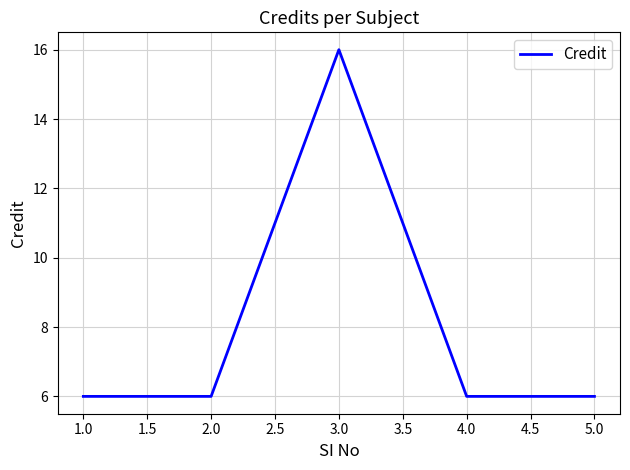

What is the smallest value displayed?

6